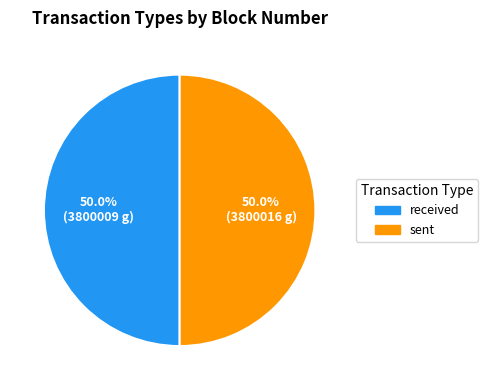

What is the ratio of the value at sent to the value at received?

1.0